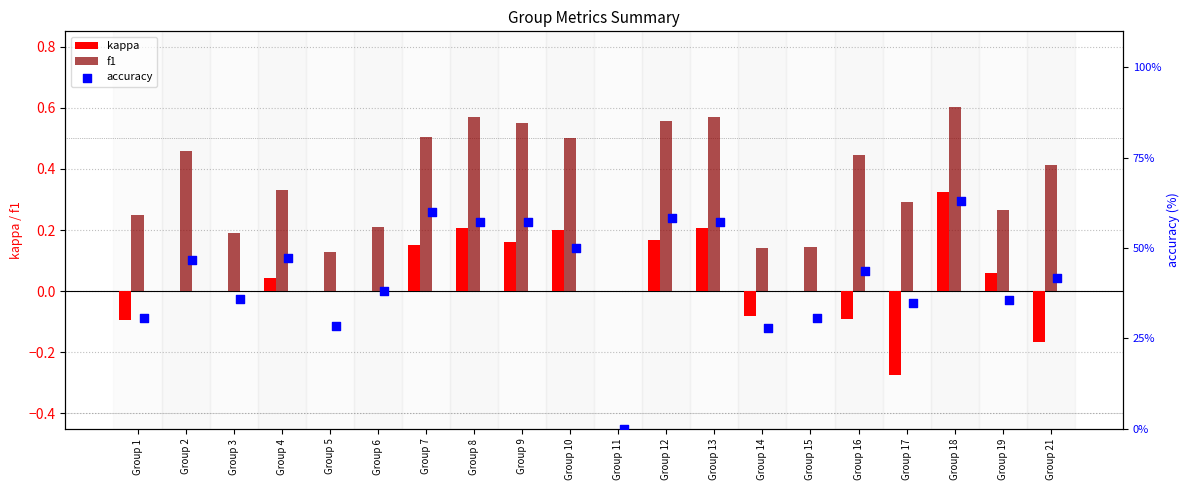

Which series reaches the maximum Y coordinate?

accuracy